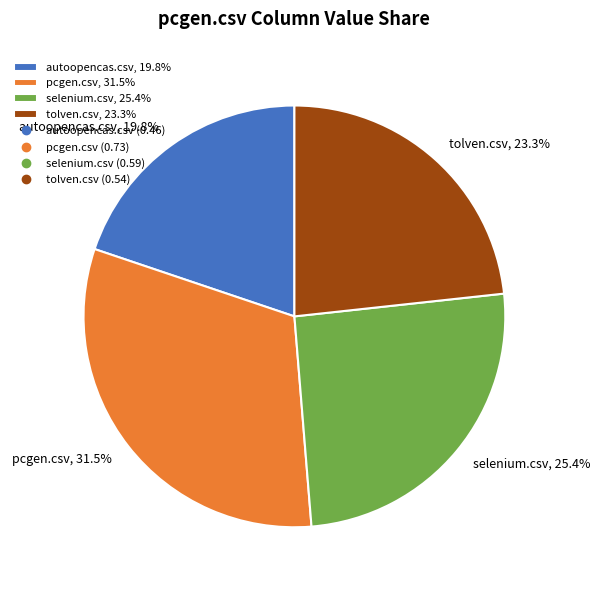

What portion of the pie excludes tolven.csv?

76.7%